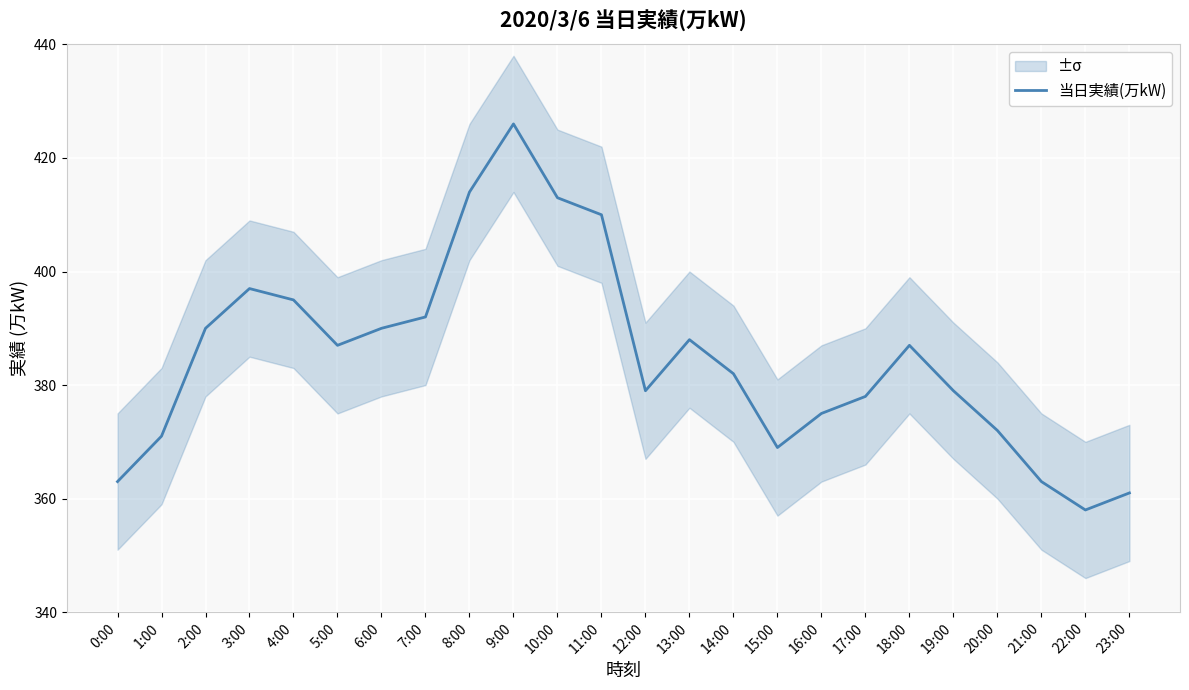

What is the smallest value displayed?

358